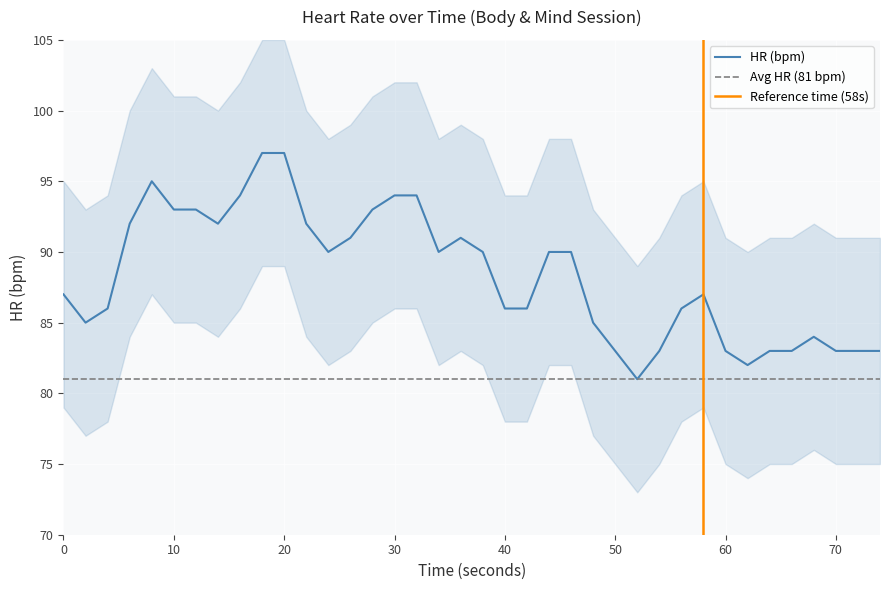

How many points are lower than both their immediate neighbors (excluding endpoints)?

6